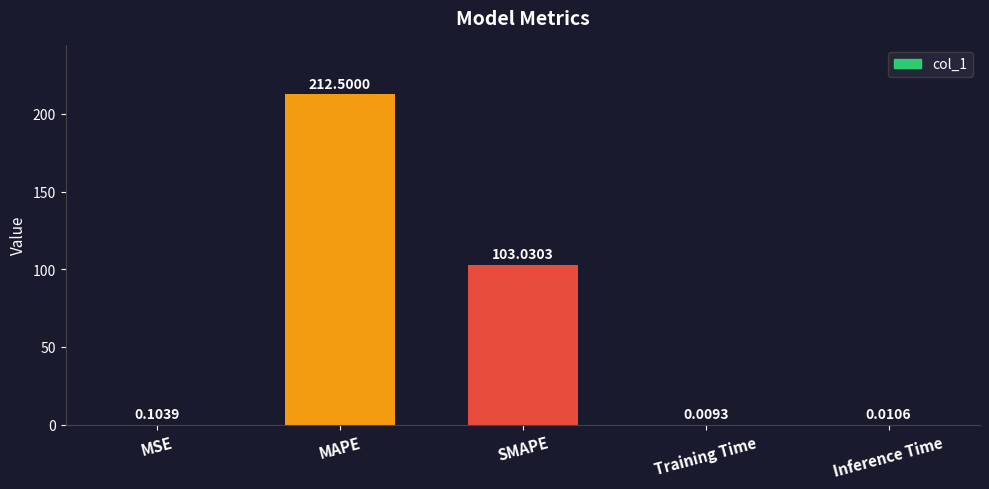

What is the maximum value shown in the chart?

212.5